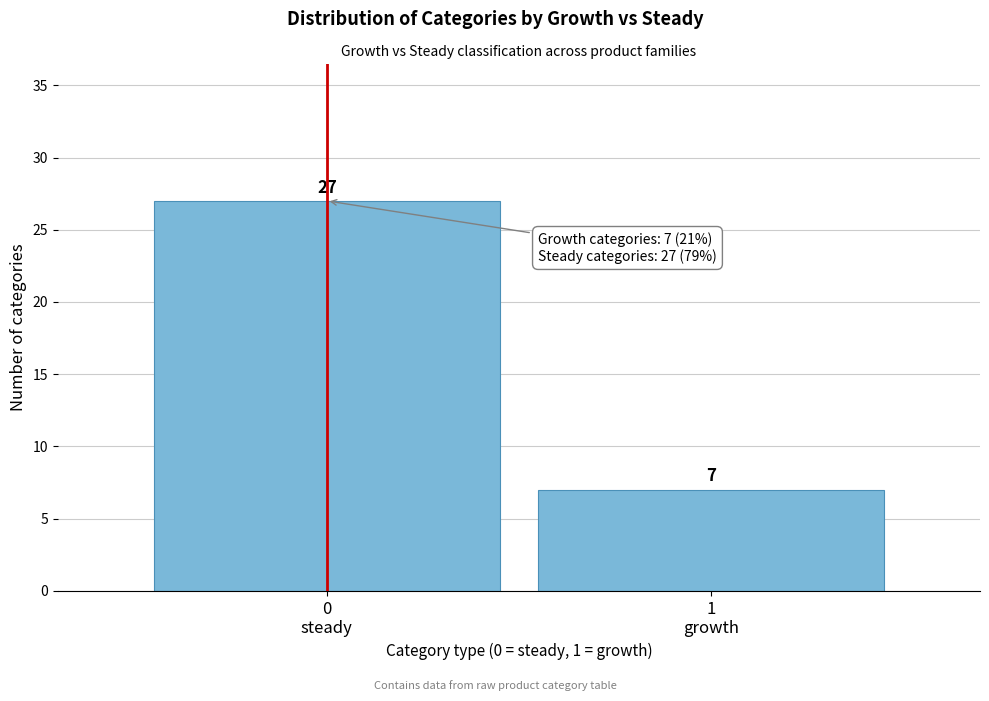

Reading left to right, what are all the values shown in this chart?

27	7